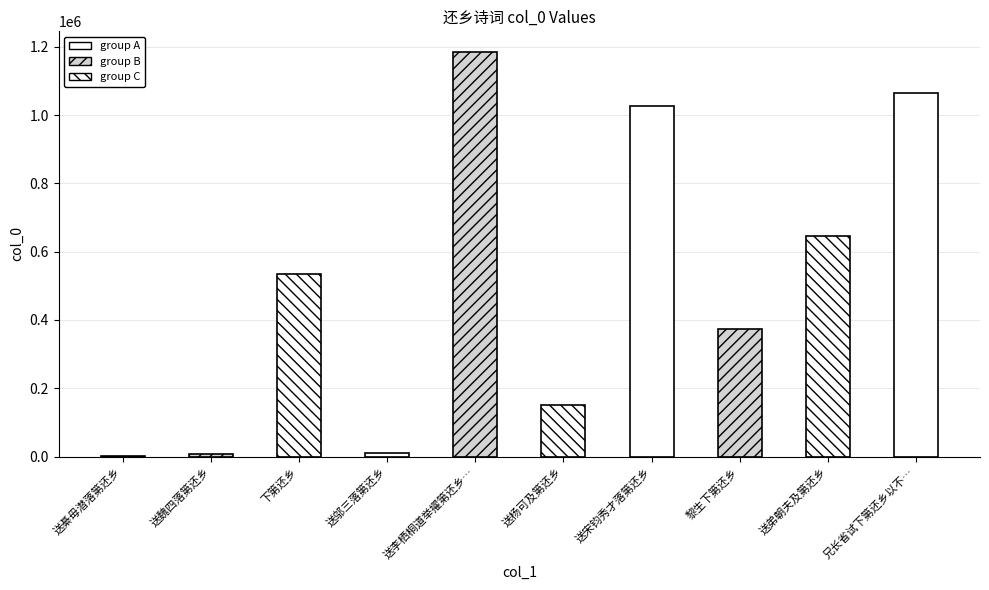

What is the maximum value shown in the chart?

1186218